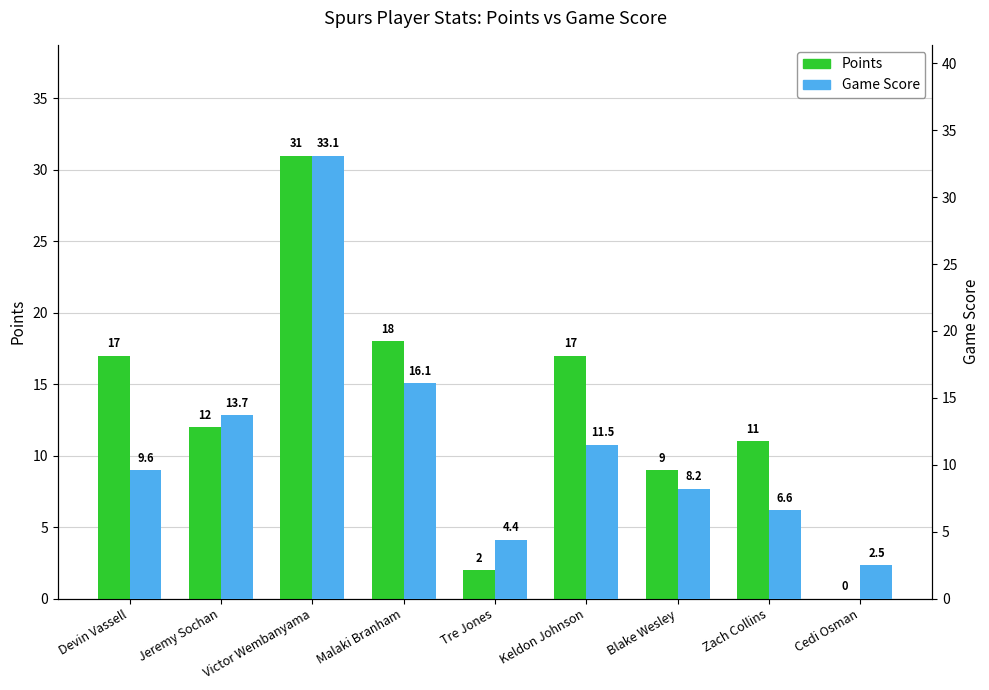

What is the value of the Points bar at the 6th from the left?

17.0